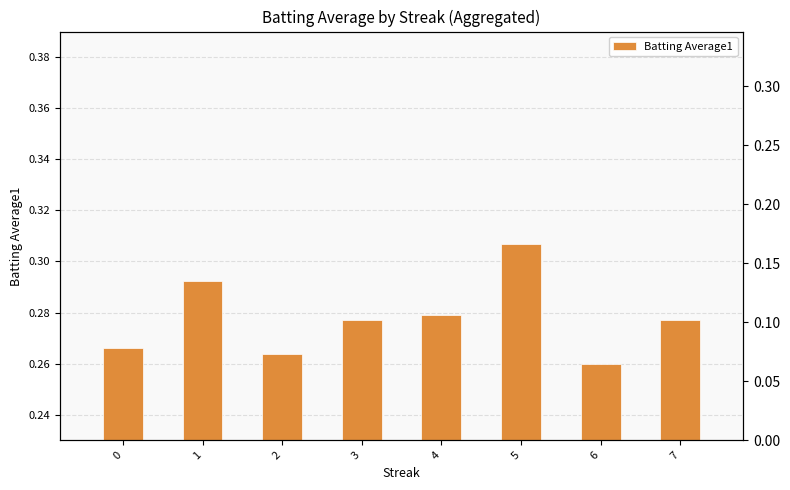

Rank the categories by value from lowest to highest.

6, 2, 0, 3, 7, 4, 1, 5